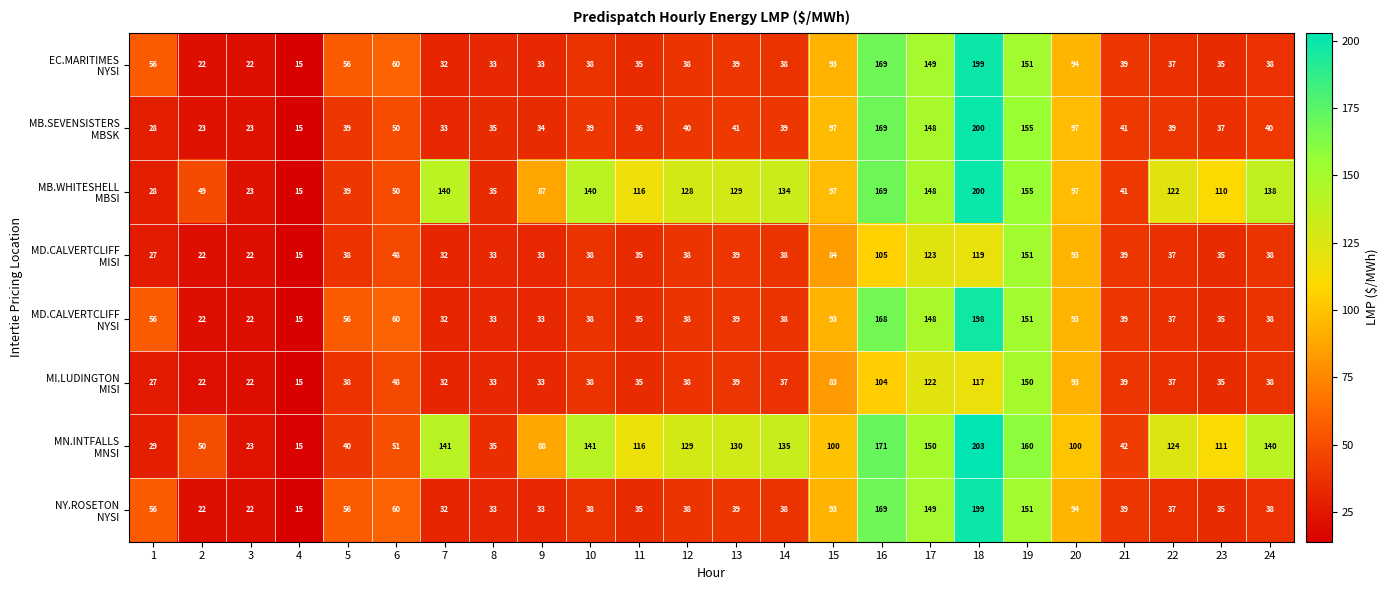

What is the difference between the highest and lowest values at 10?

103